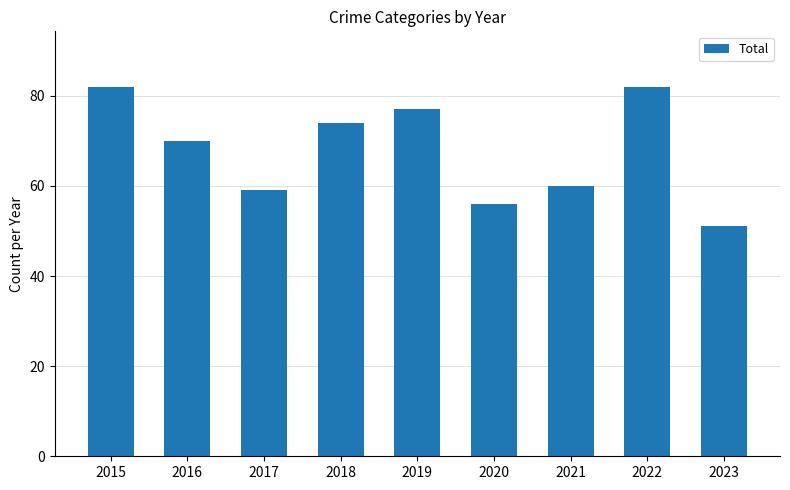

Between 2020 and 2019, which is larger?

2019